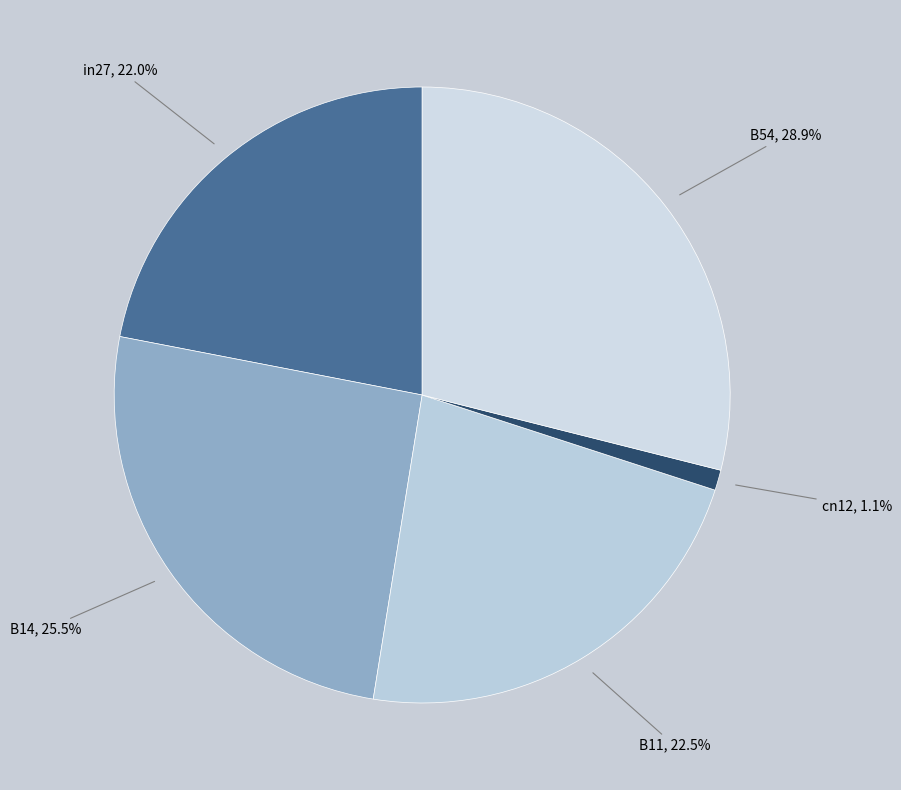

Does any single category account for the majority?

No